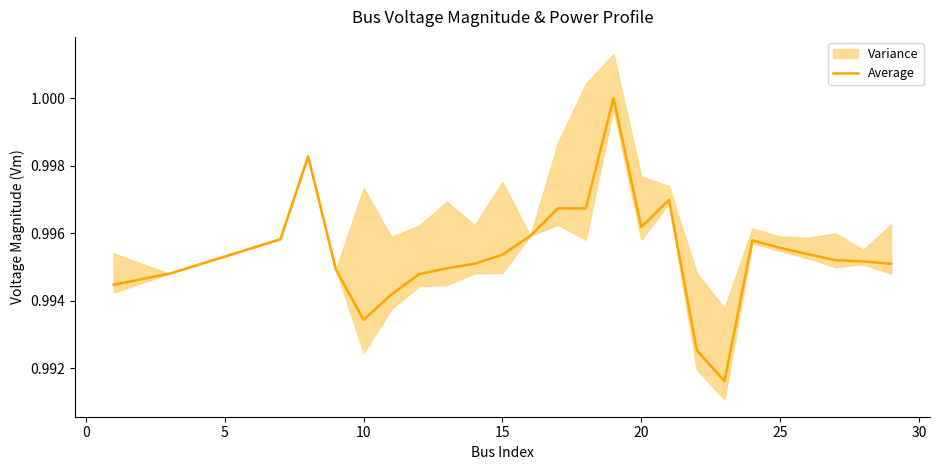

How many interior local peaks (higher than both neighbors) does the data have?

5